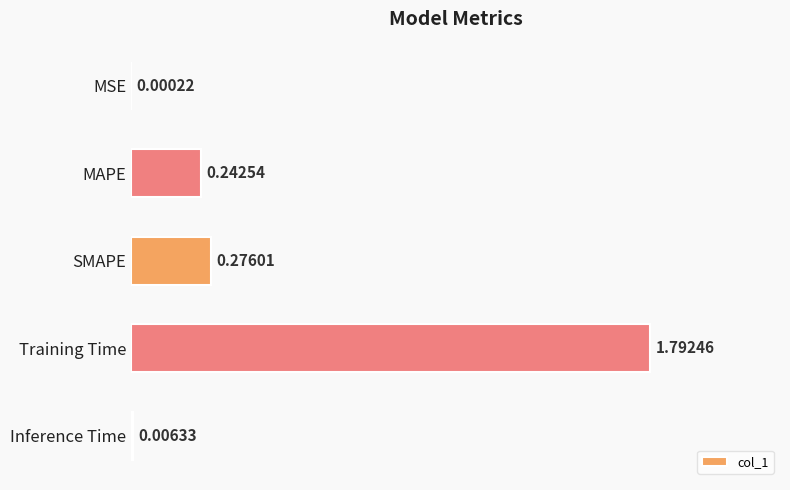

Which category has the highest value across all series?

Training Time